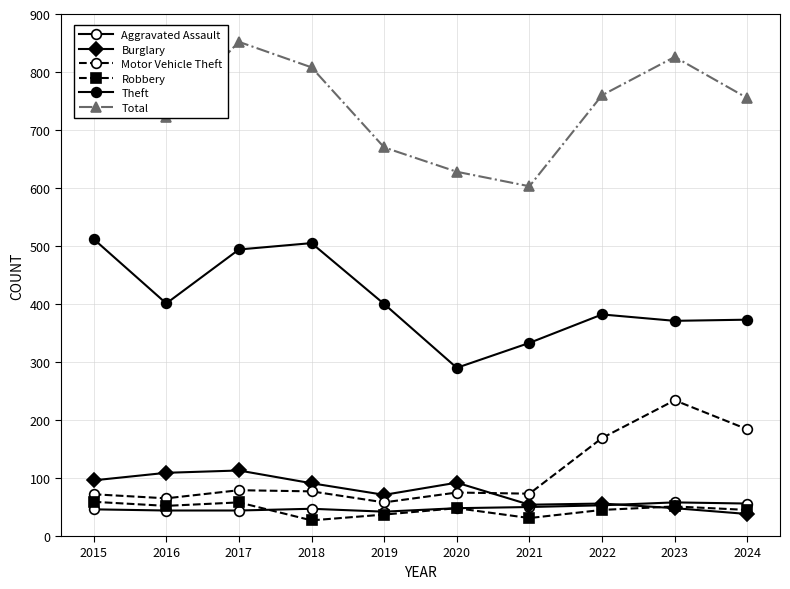

In Total, how many points are higher than both neighbors (excluding endpoints)?

2